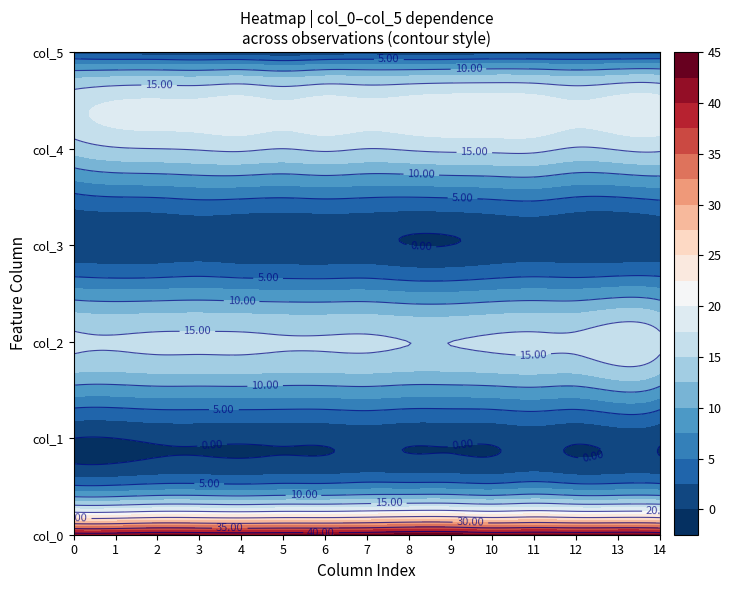

The value of col_5 at 13 is 0.8. True or false?

True